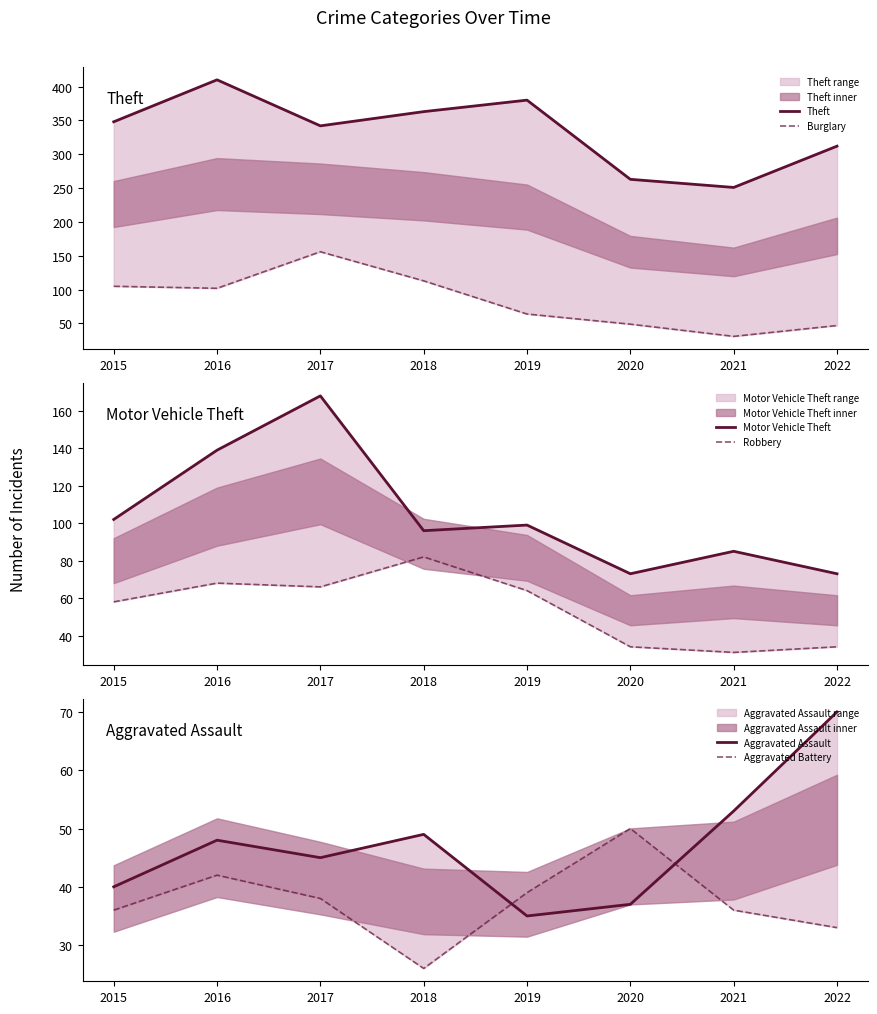

How many values in the Aggravated Battery series exceed 38?

3